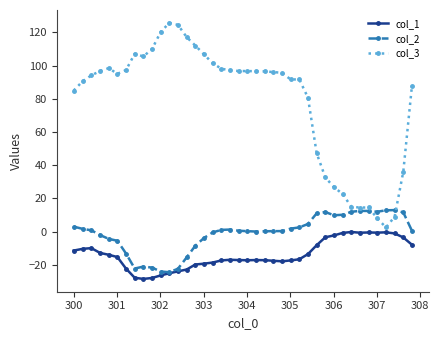

What is the value of the col_2 point at the 38th from the left?

12.9